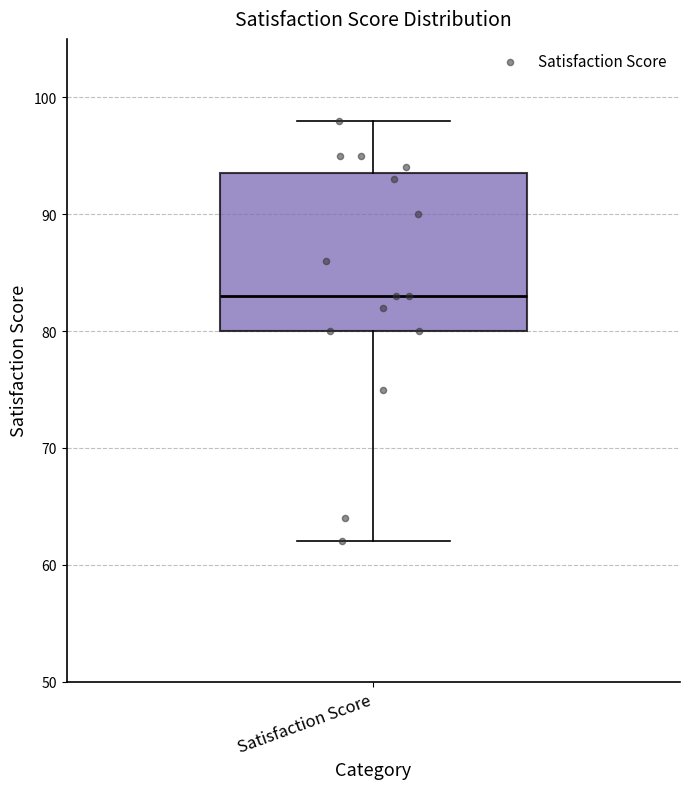

Where does the lower whisker of the box for Satisfaction Score end on the y-axis? The values are not printed on the chart, so give them approximately, as read against the axis.

62